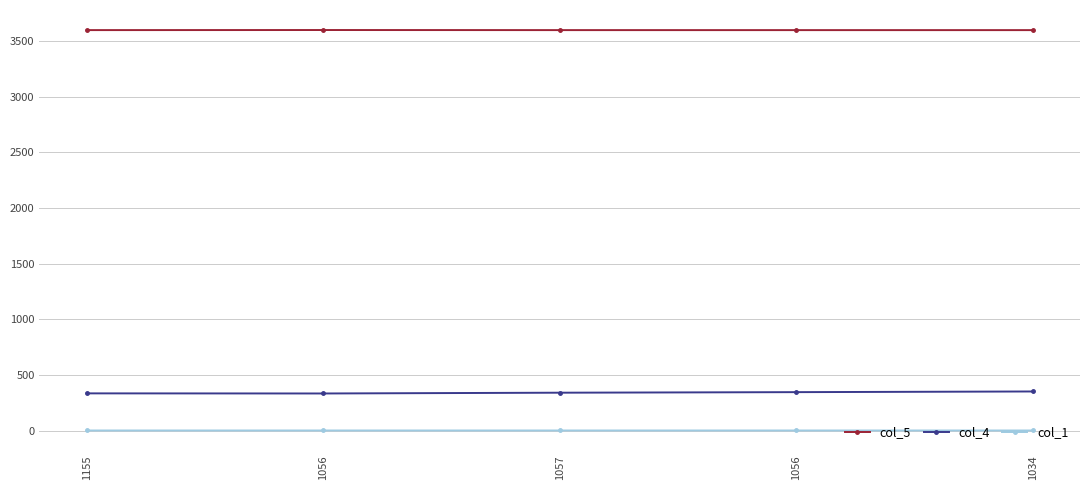

Which category has the highest value in the col_4 series?

1034